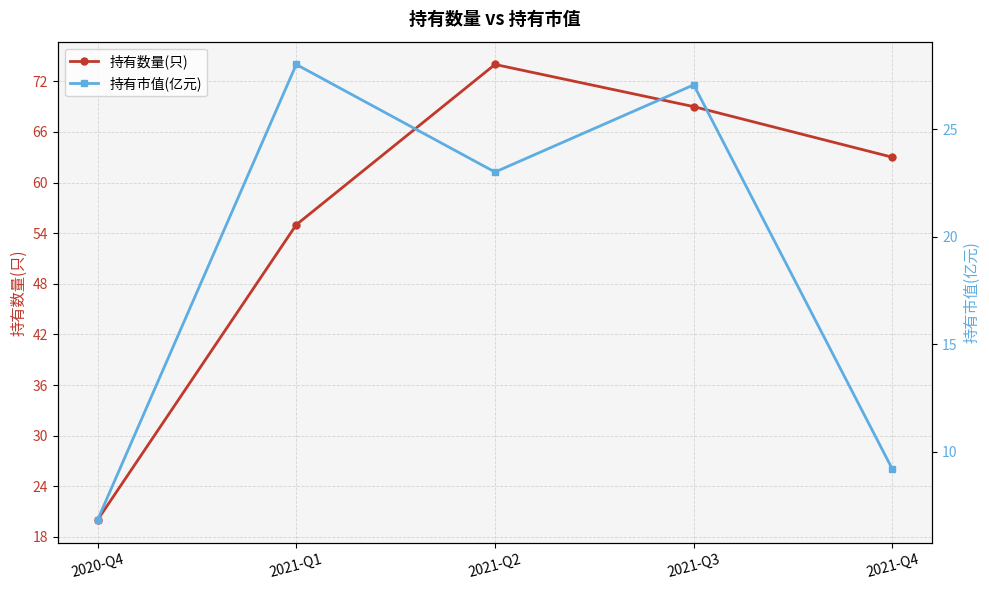

Reading right to left, what are all the values shown in this chart?

持有数量(只): 2021-Q4=63.0	2021-Q3=69.0	2021-Q2=74.0	2021-Q1=55.0	2020-Q4=20.0
持有市值(亿元): 2021-Q4=9.2	2021-Q3=27.1	2021-Q2=23.0	2021-Q1=28.0	2020-Q4=6.8